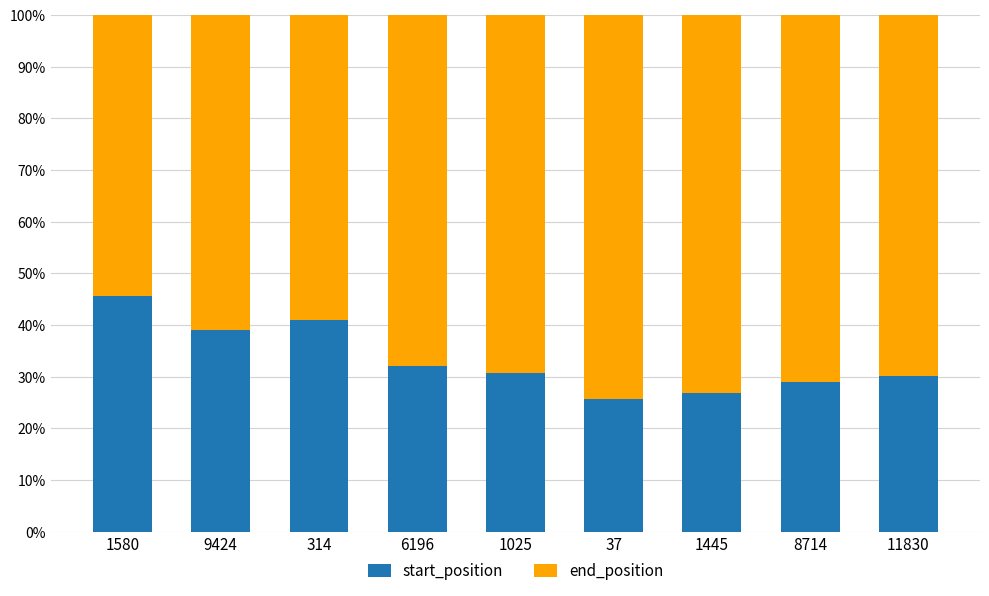

What is the total value across all series at 6196?

100.0